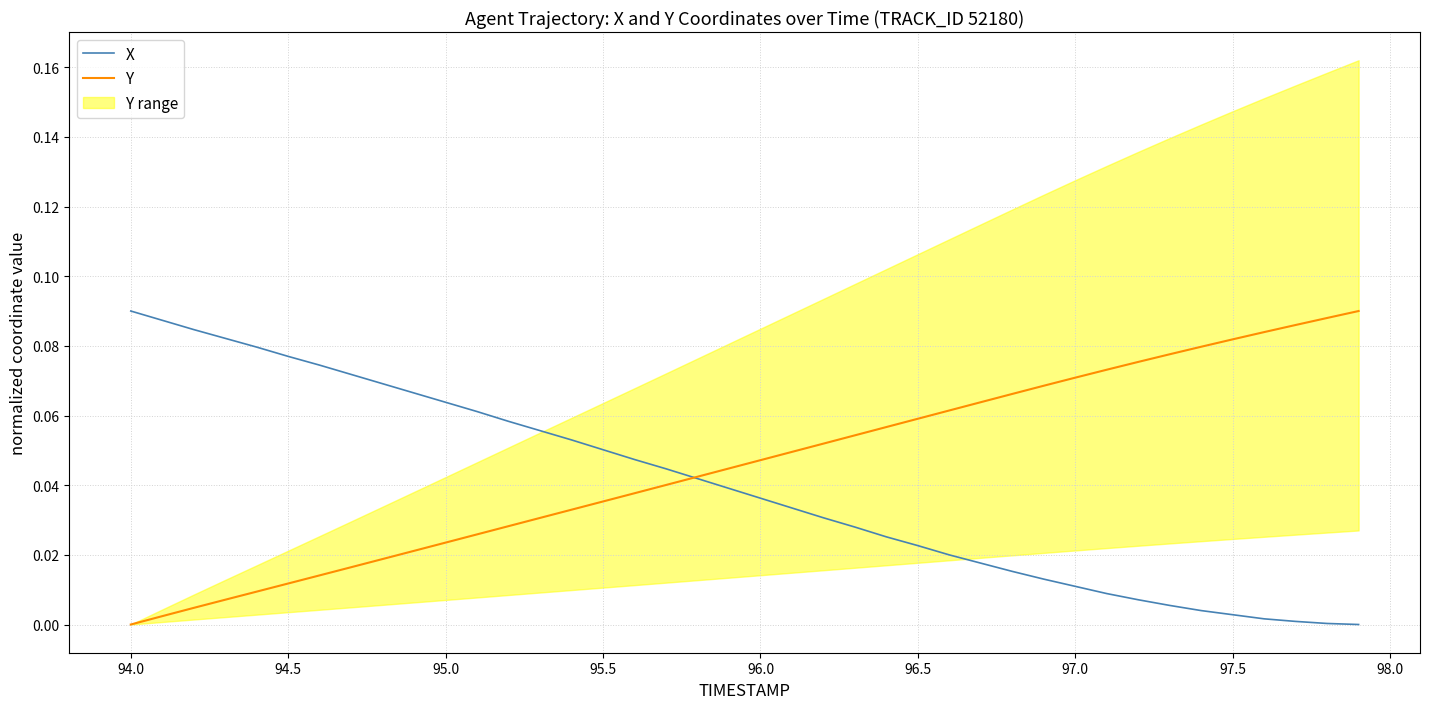

Count the number of categories in the chart.

40